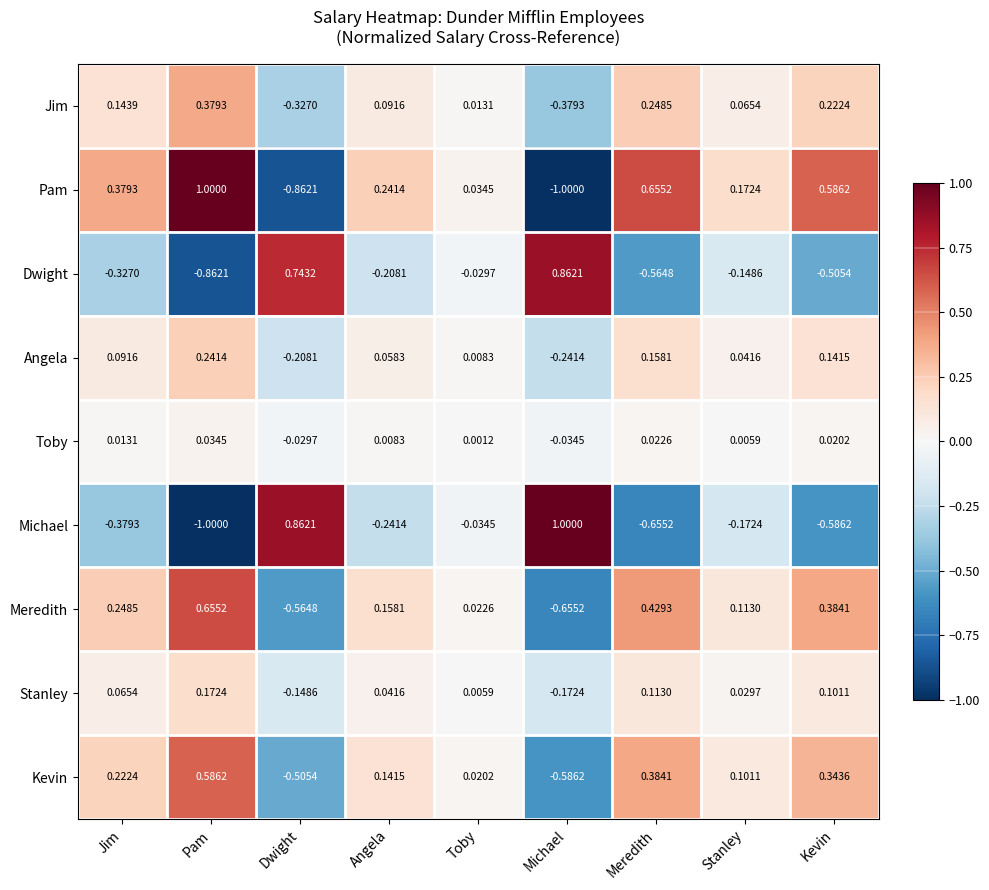

At Jim, list the series in order from largest to smallest.

Pam, Meredith, Kevin, Jim, Angela, Stanley, Toby, Dwight, Michael